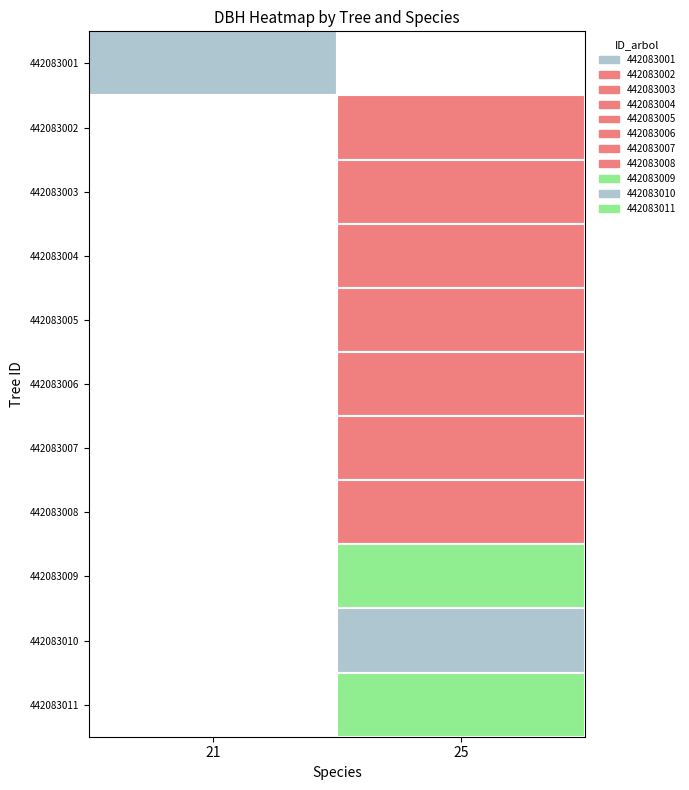

How many values in the 442083008 series are below 51?

1